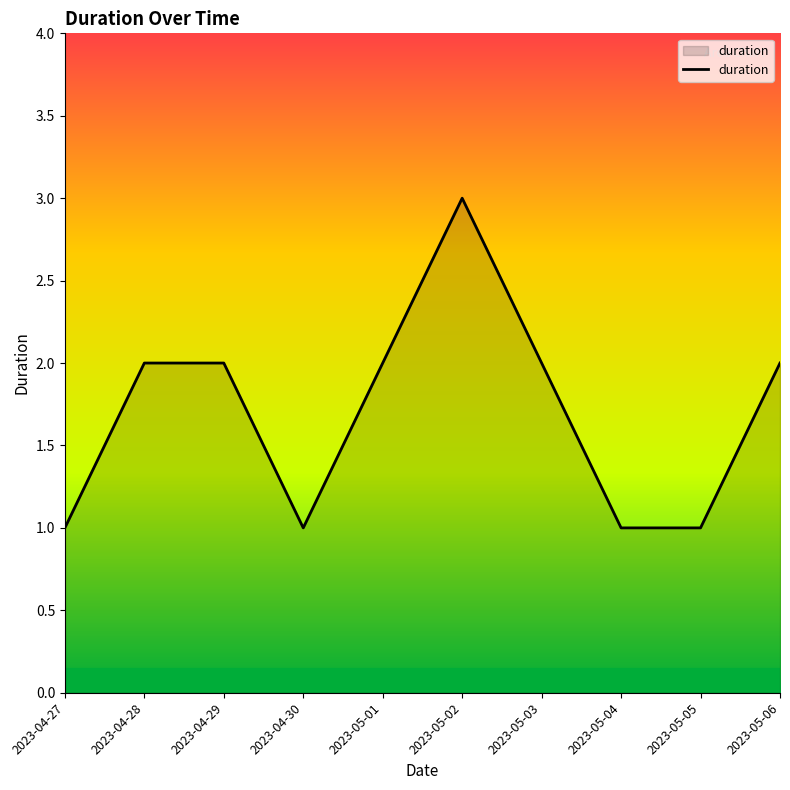

Reading left to right, transcribe all the data shown in this chart.

1	2	2	1	2	3	2	1	1	2